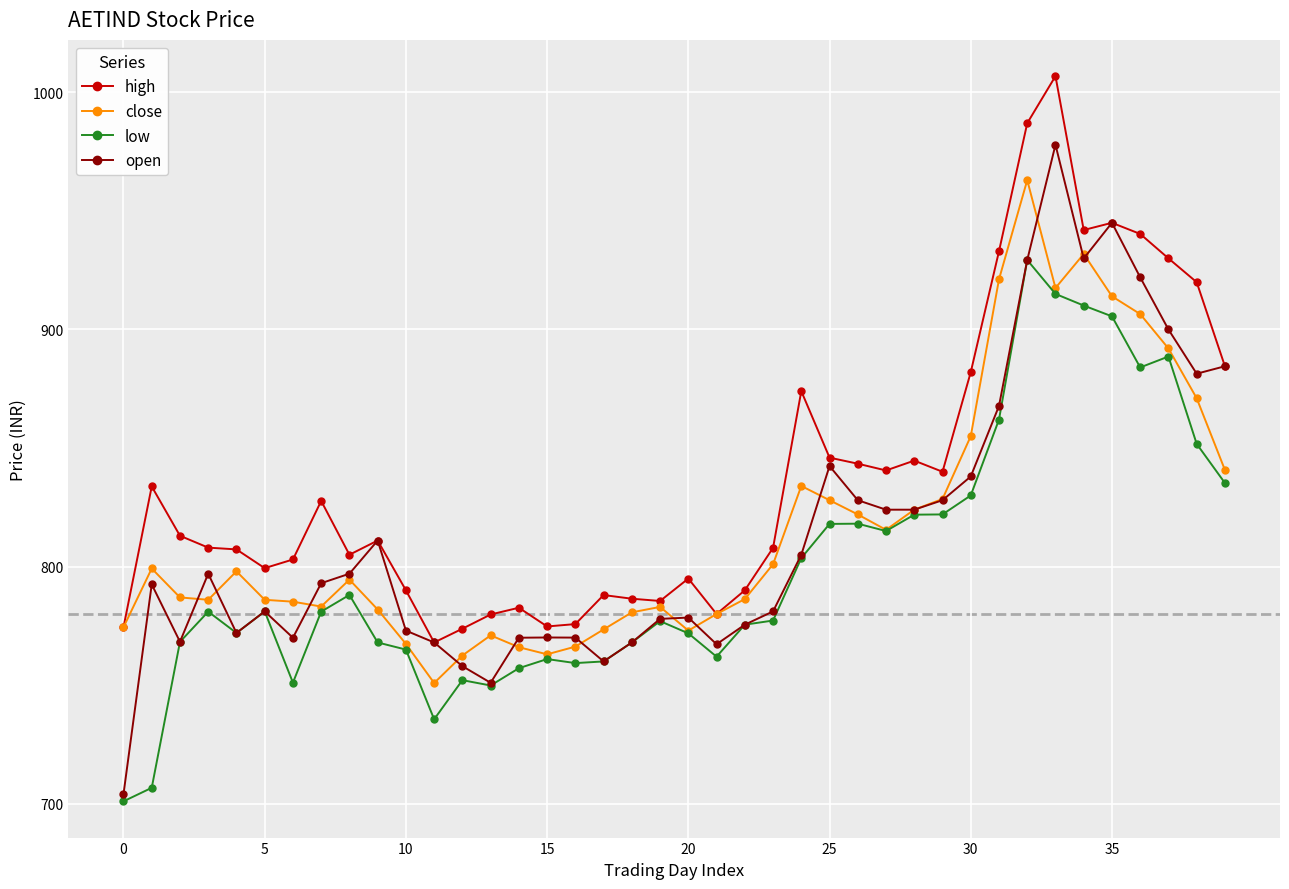

Which series has the largest total across all categories?

high